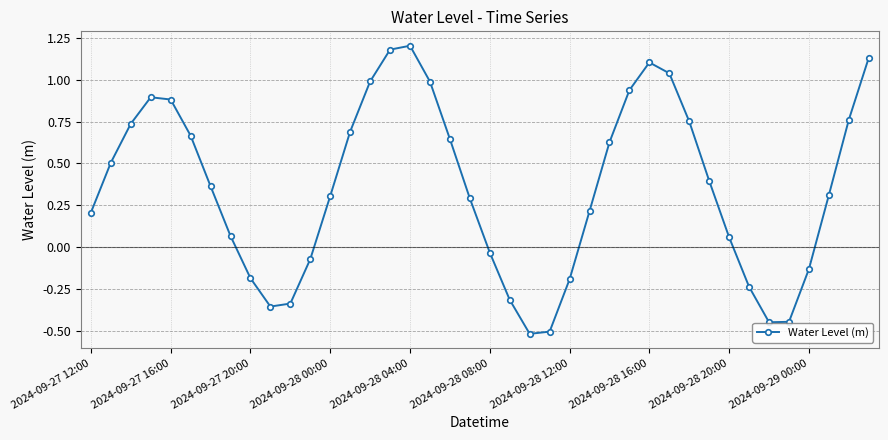

How many points are lower than both their immediate neighbors (excluding endpoints)?

3